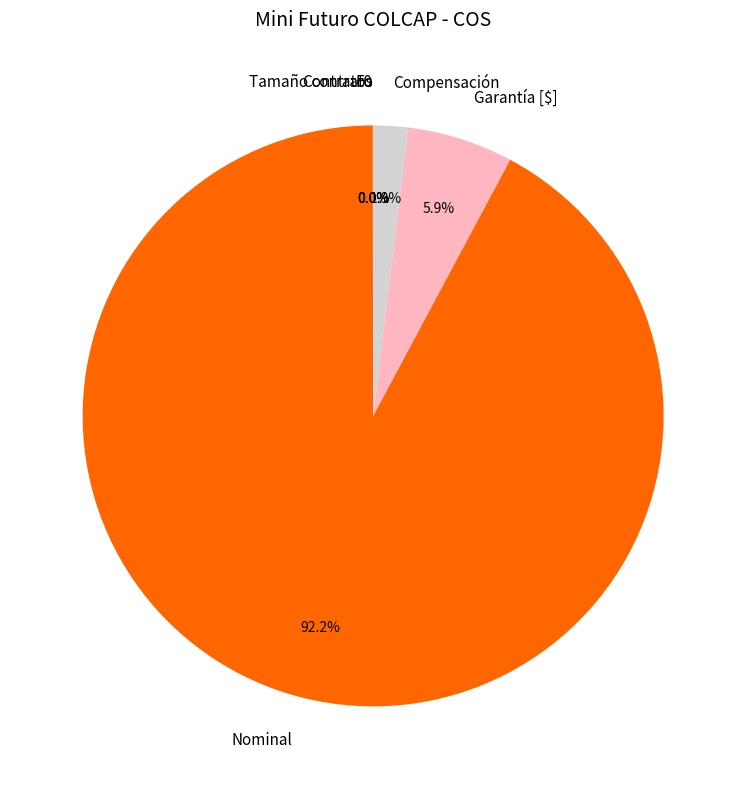

Combined, what portion of the pie is Nominal and Garantía [$]?

98.1%